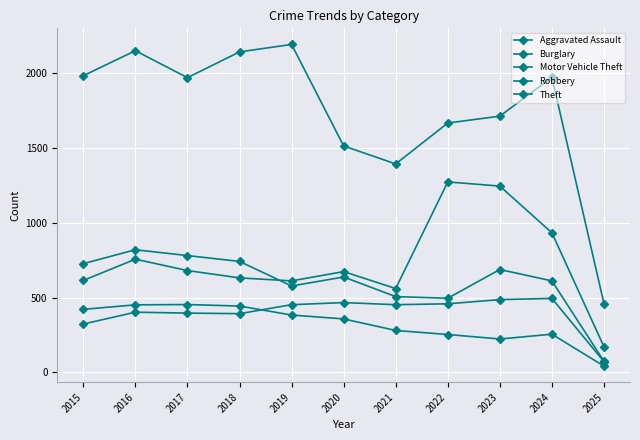

At how many categories does at least one series exceed 693?

10